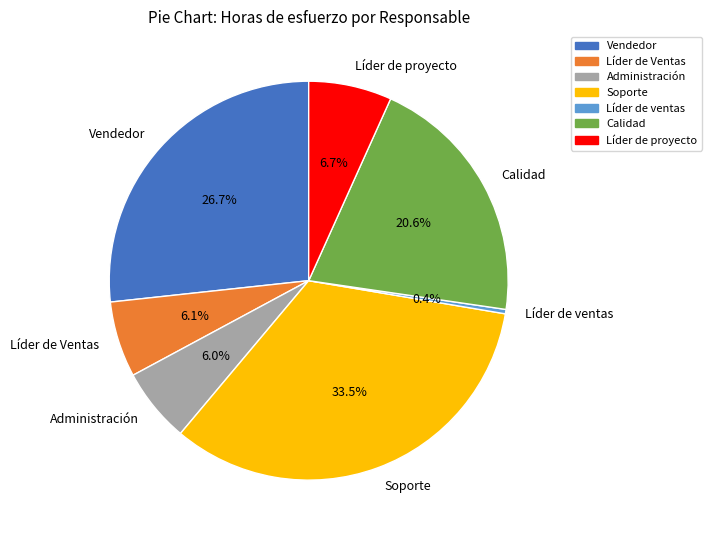

Is there a majority slice in this chart?

No